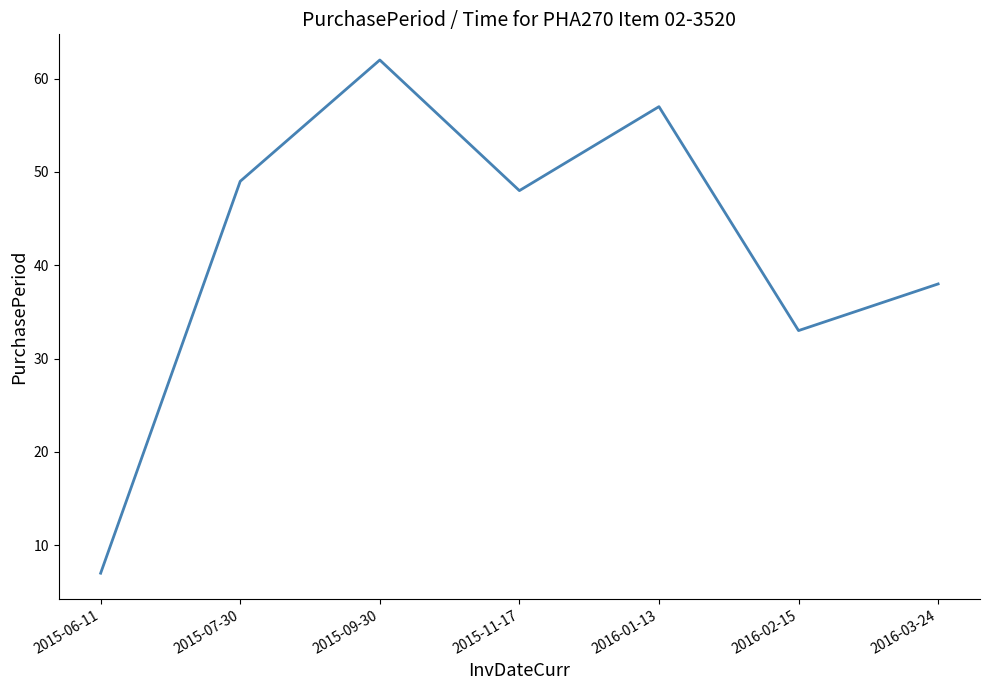

Reading left to right, transcribe all the data shown in this chart.

7	49	62	48	57	33	38